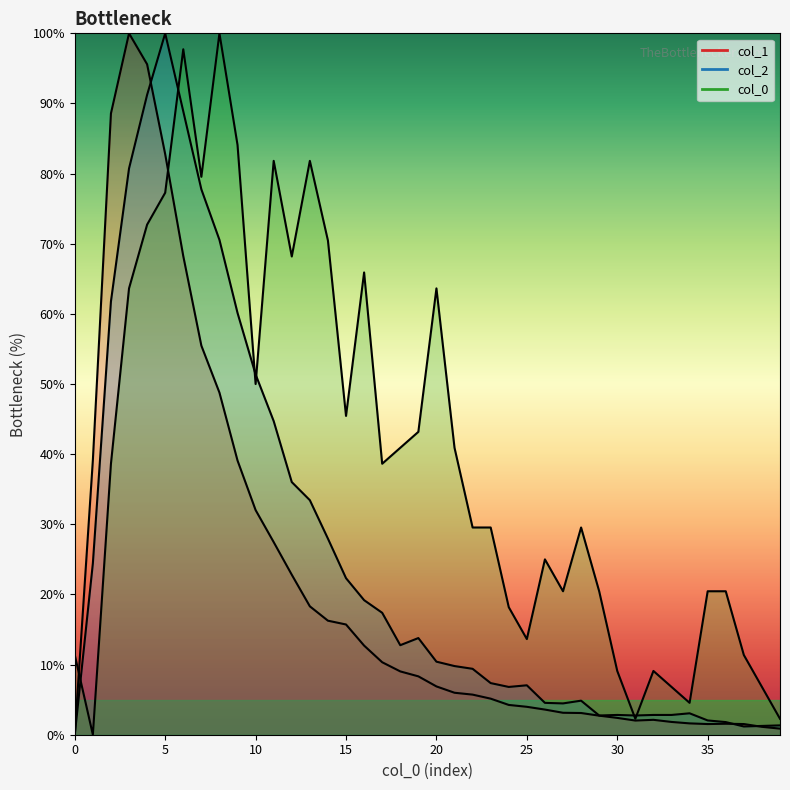

True or false: col_0 line has a value of 10.6 at 38.

False